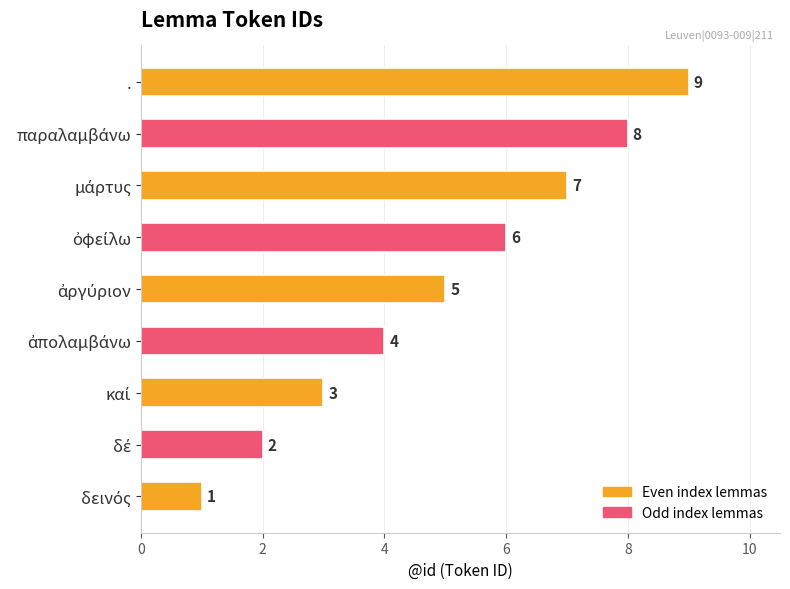

What is the sum of all values?

45